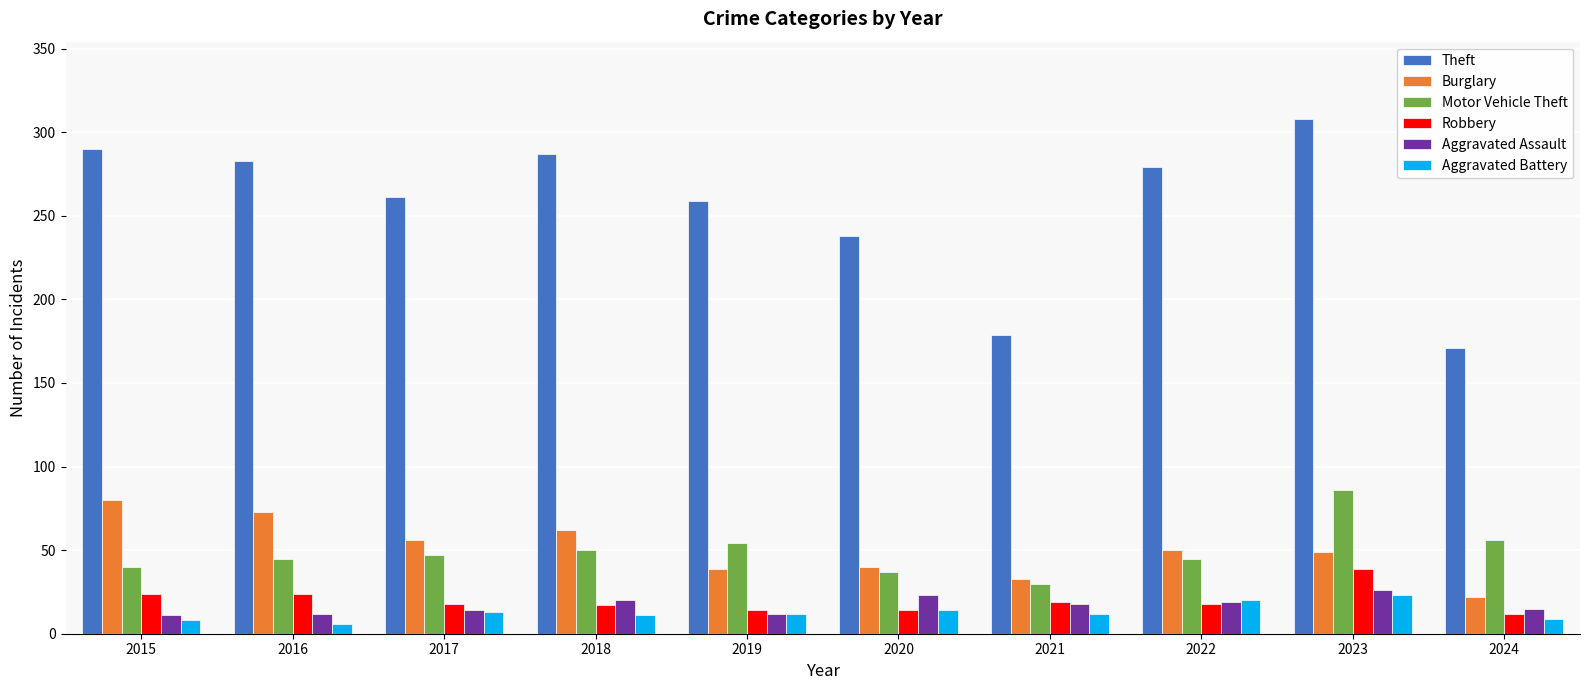

What are all the series names shown in the legend?

Theft, Burglary, Motor Vehicle Theft, Robbery, Aggravated Assault, Aggravated Battery